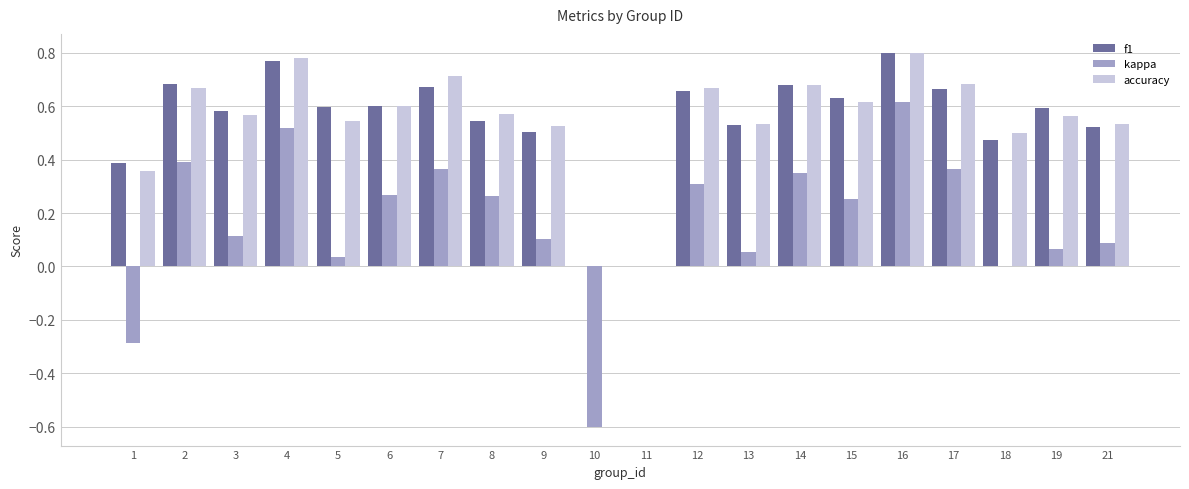

Is it true that accuracy equals 0.3 at 6?

False